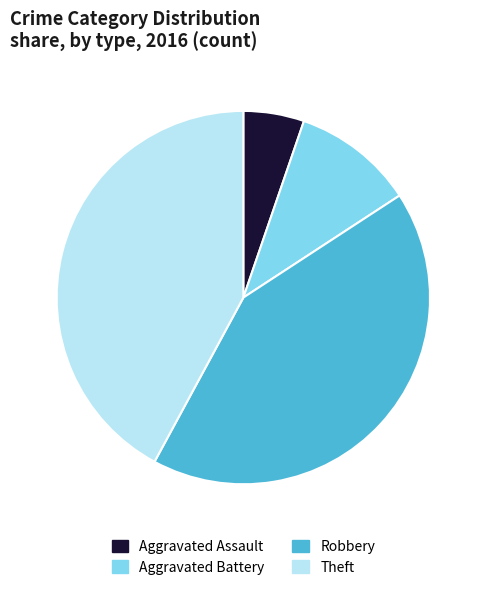

Between Theft and Aggravated Battery, which is larger?

Theft